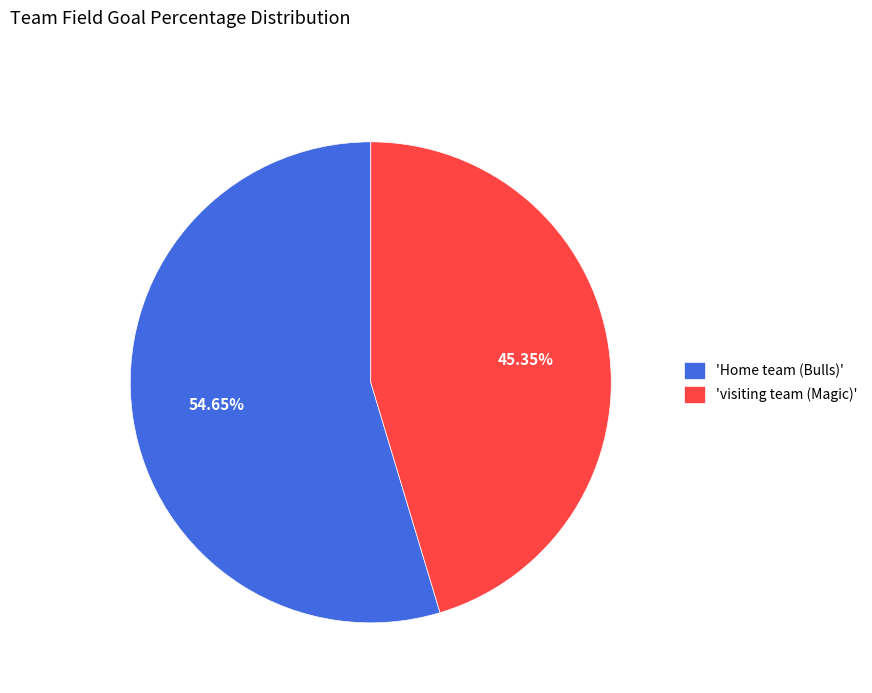

Between 'visiting team (Magic)' and 'Home team (Bulls)', which is larger?

'Home team (Bulls)'